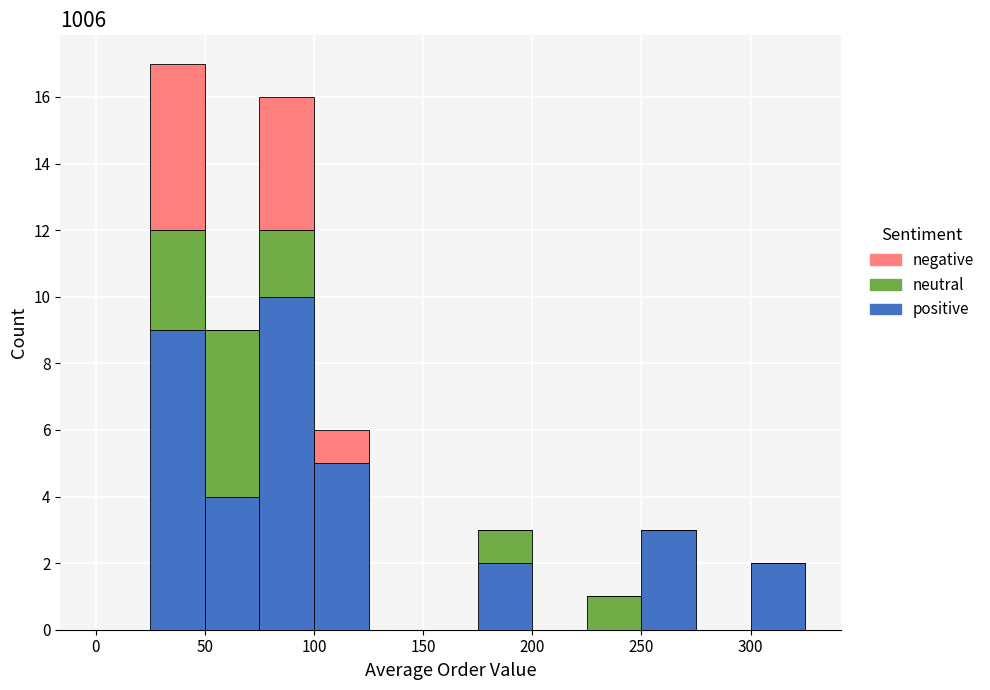

What is the total height of the stacked bar covering 300 to 325 on the x-axis? The values are not printed on the chart, so give them approximately, as read against the axis.

2